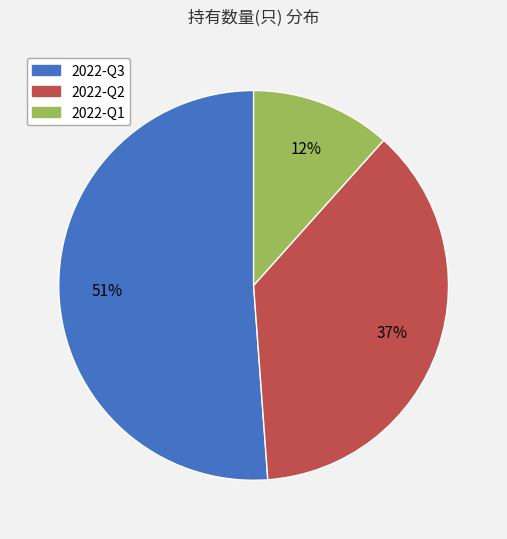

To the nearest percent, what portion does 2022-Q2 represent?

37%